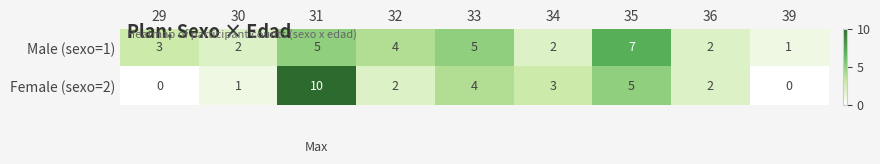

What is the sum of the Female (sexo=2) values at 32 and 33?

6